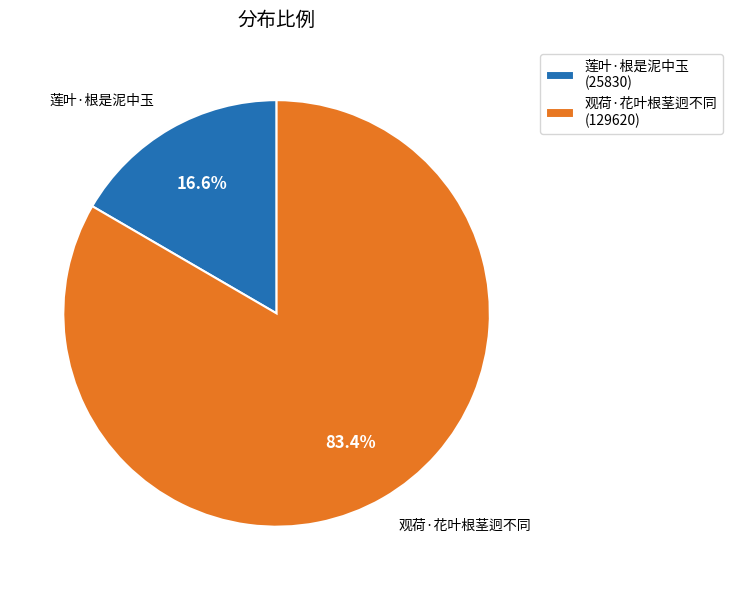

True or false: 莲叶·根是泥中玉 accounts for 17% of the total.

True